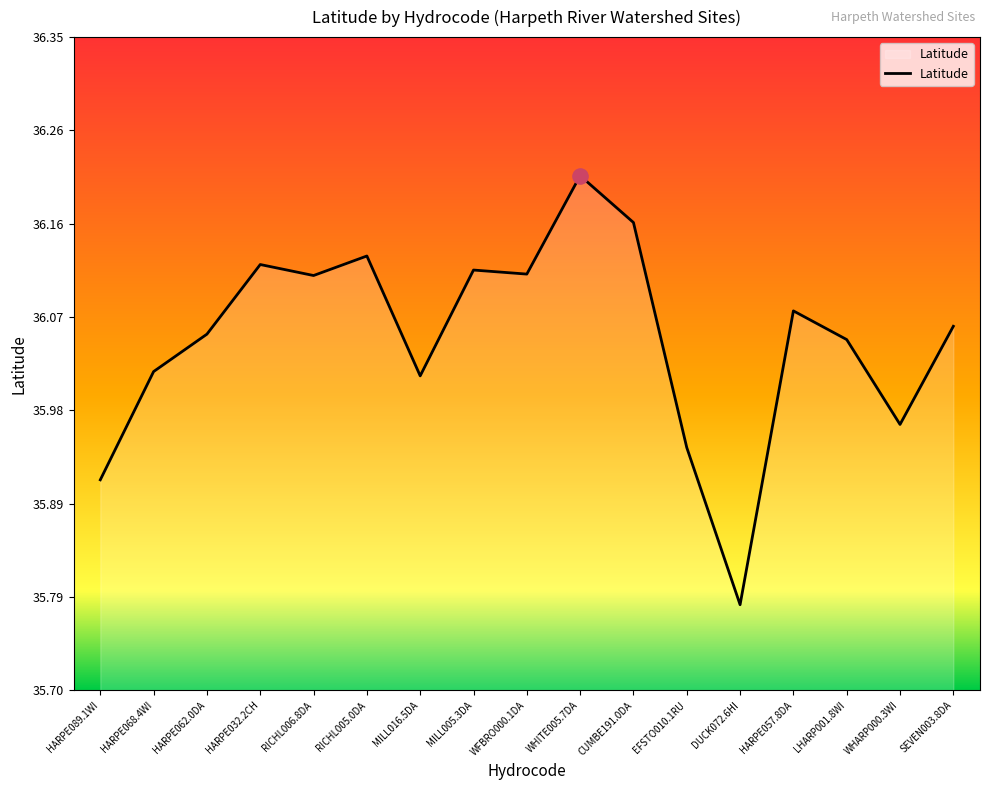

What is the ratio of the value at HARPE068.4WI to the value at MILL016.5DA?

1.0